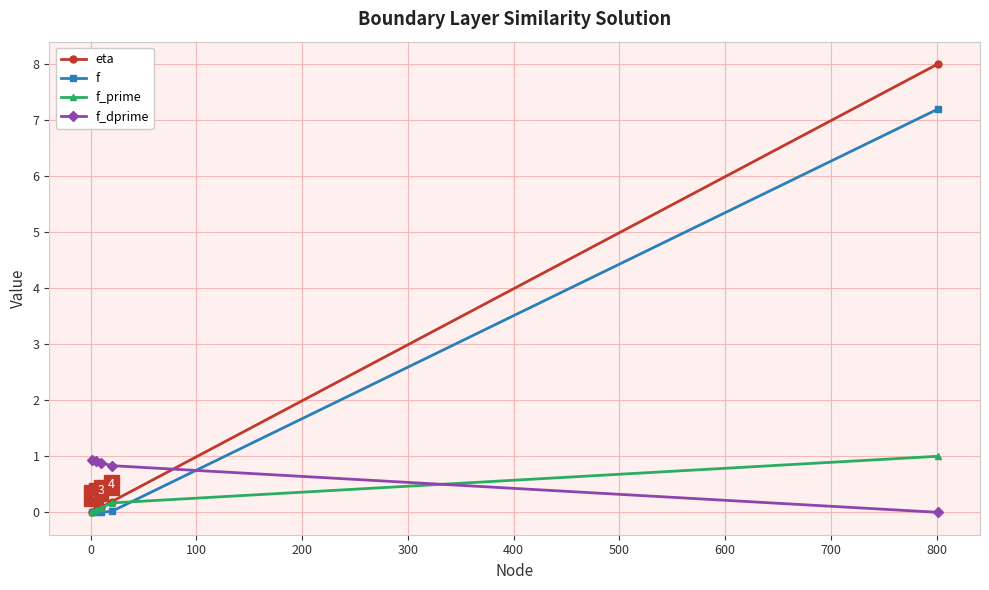

Which series has the widest spread of values?

eta